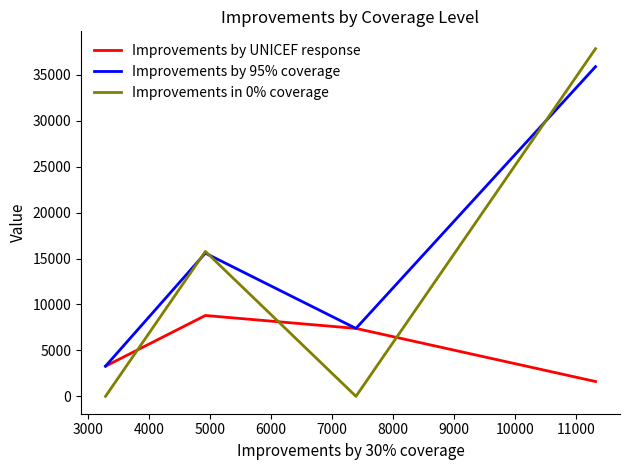

List the series in order of their overall mean, highest first.

Improvements by 95% coverage, Improvements in 0% coverage, Improvements by UNICEF response